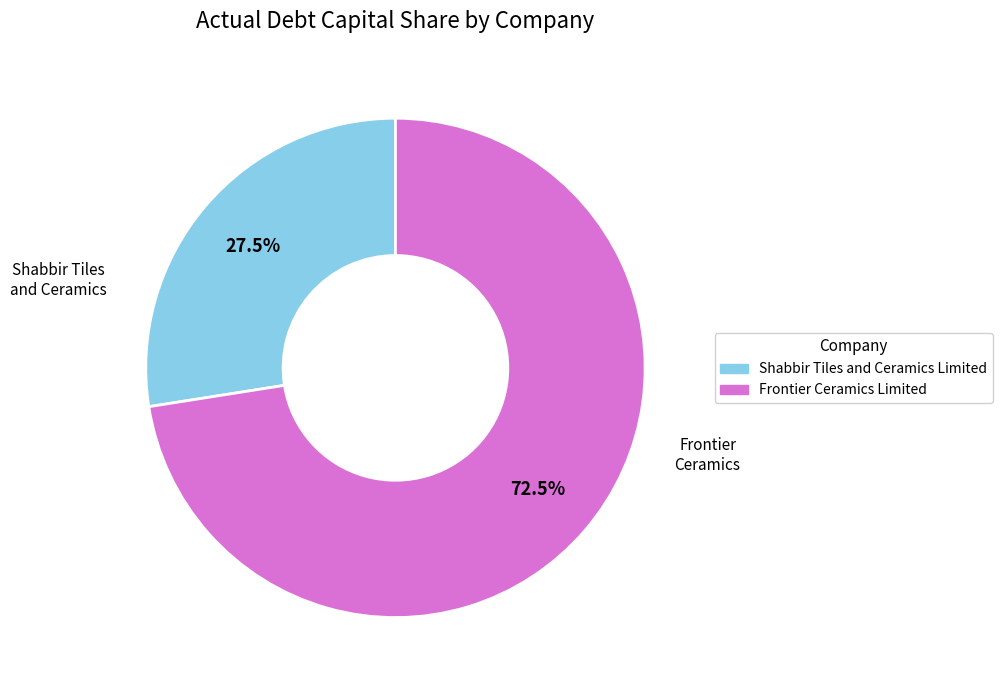

Which has a higher value, Shabbir Tiles and Ceramics Limited or Frontier Ceramics Limited?

Frontier Ceramics Limited